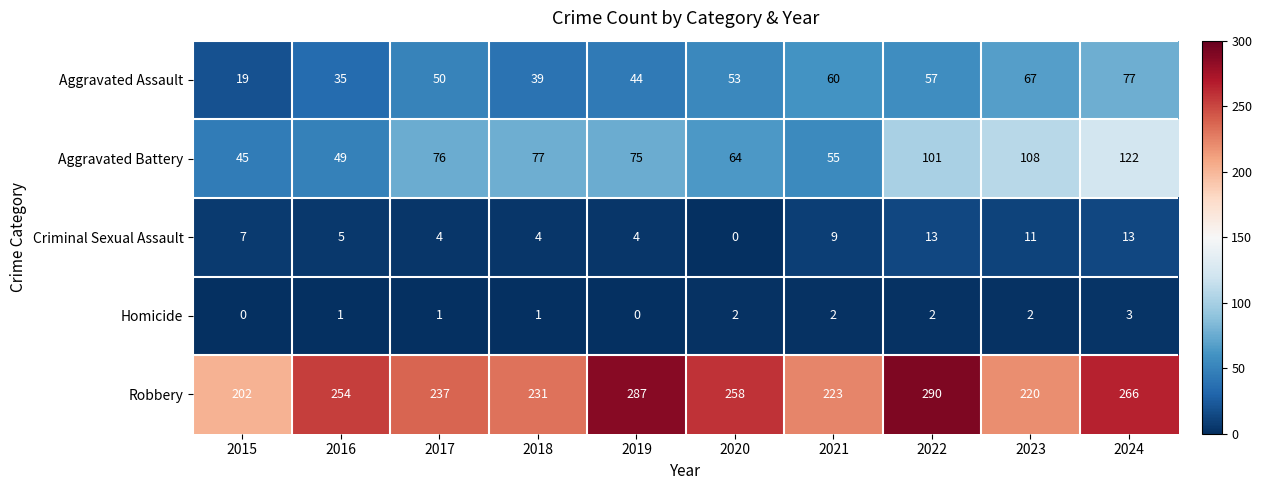

List the series in order of their peak value, highest first.

Robbery, Aggravated Battery, Aggravated Assault, Criminal Sexual Assault, Homicide